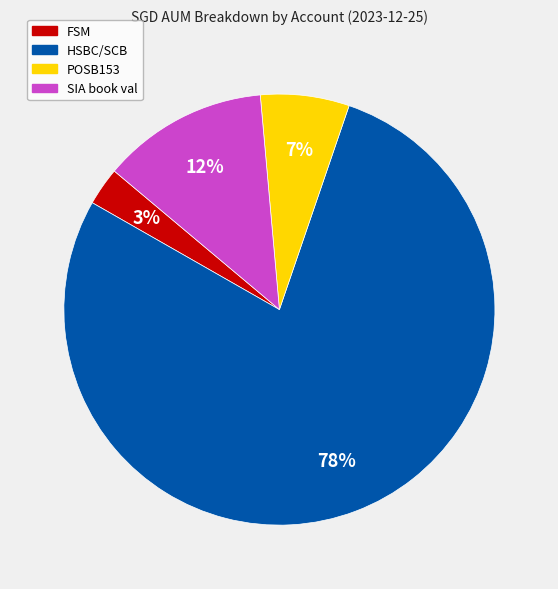

Between FSM and SIA book val, which is larger?

SIA book val